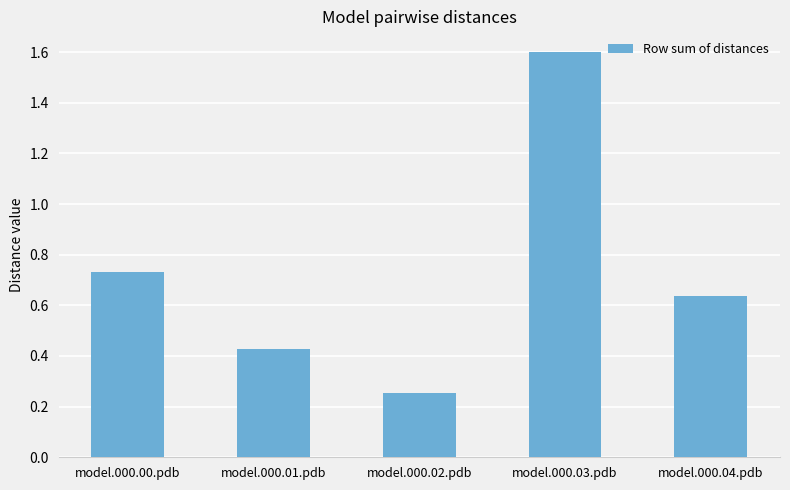

What is the difference between the maximum and second lowest values?

1.2